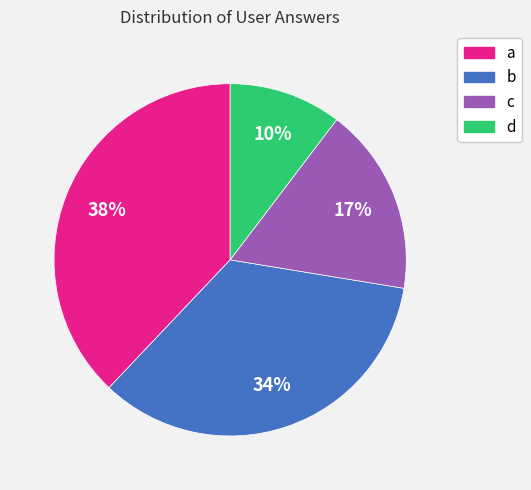

Which slice is the smallest?

d